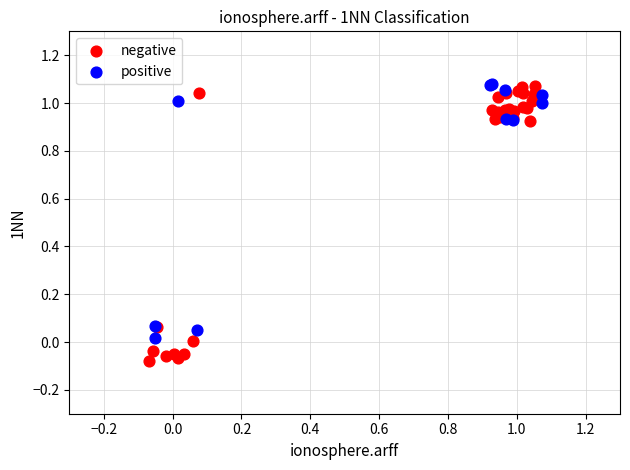

Which series reaches the minimum Y coordinate?

negative